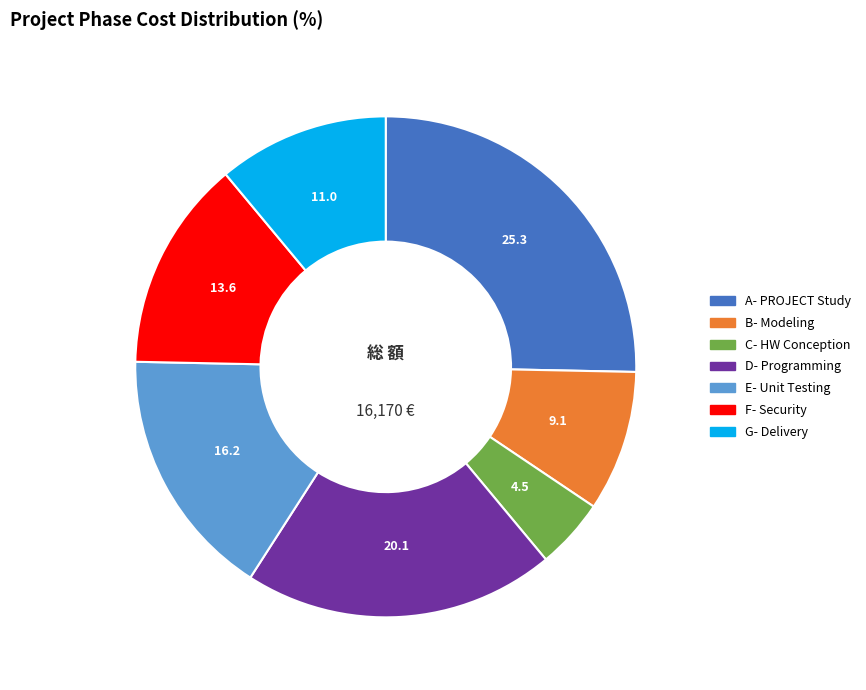

Is there a majority slice in this chart?

No